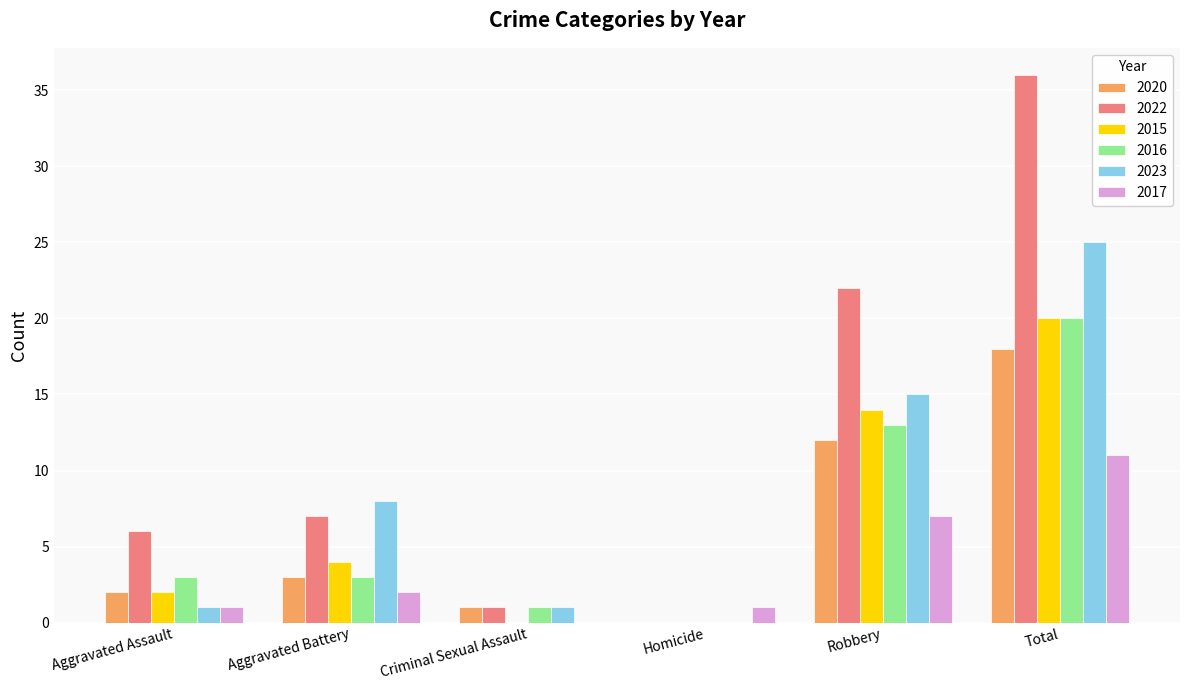

Which series has the largest total across all categories?

2022